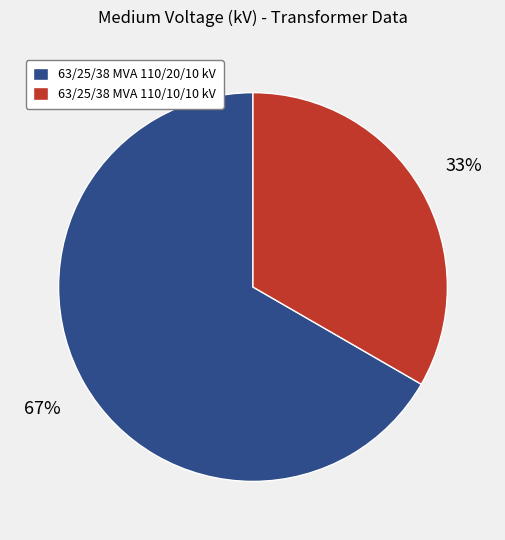

To the nearest percent, what is the average slice percentage?

50%